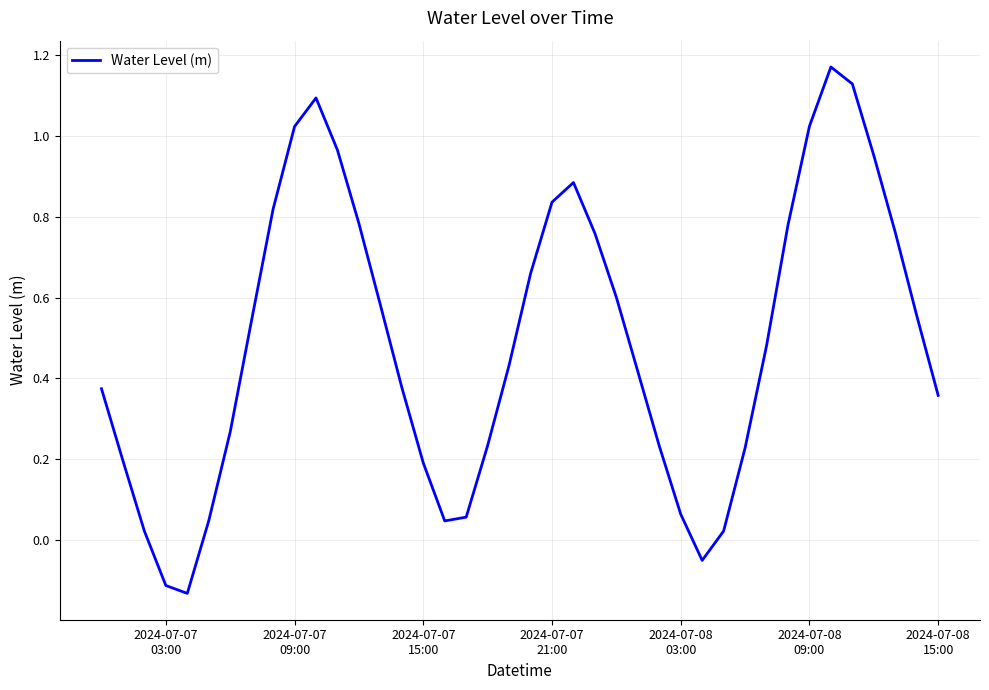

What is the difference between the maximum and minimum values?

1.3